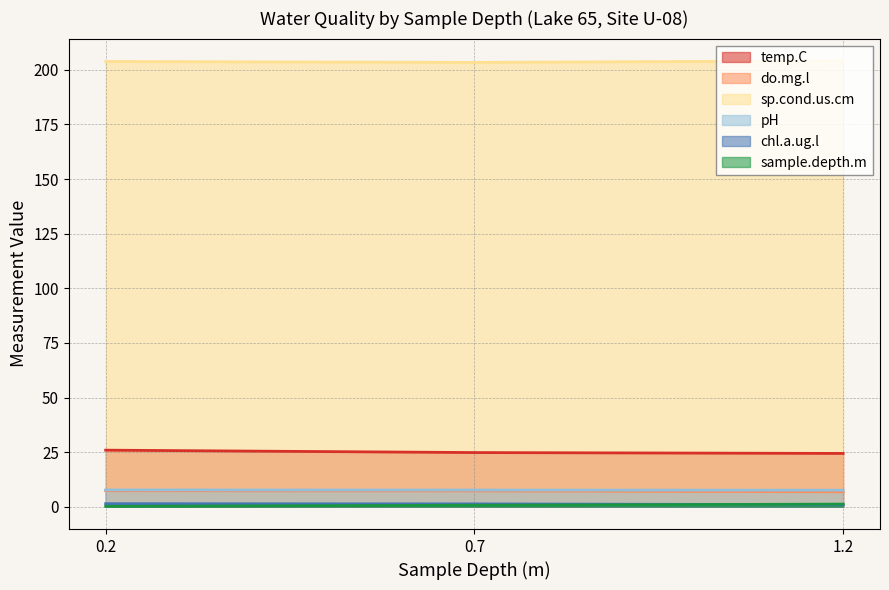

Rank the series by their maximum value, from lowest to highest.

sample.depth.m, chl.a.ug.l, do.mg.l, pH, temp.C, sp.cond.us.cm